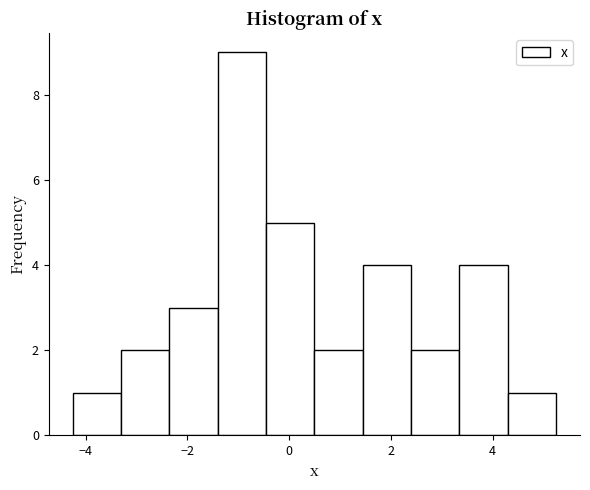

Over which range of the x-axis is the bar tallest?

-1.4 to -0.4